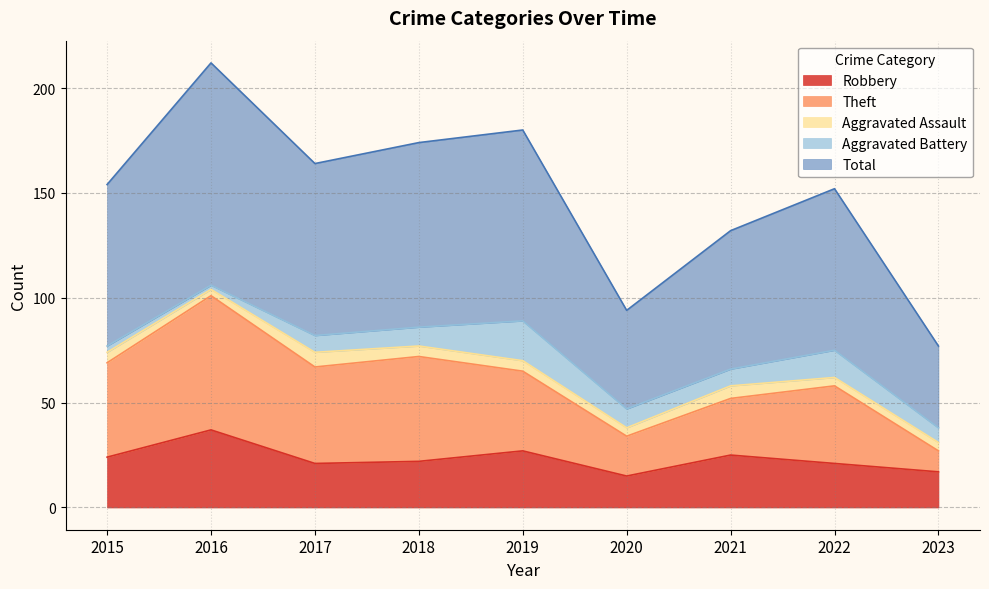

True or false: Total and Theft intersect in this chart.

False